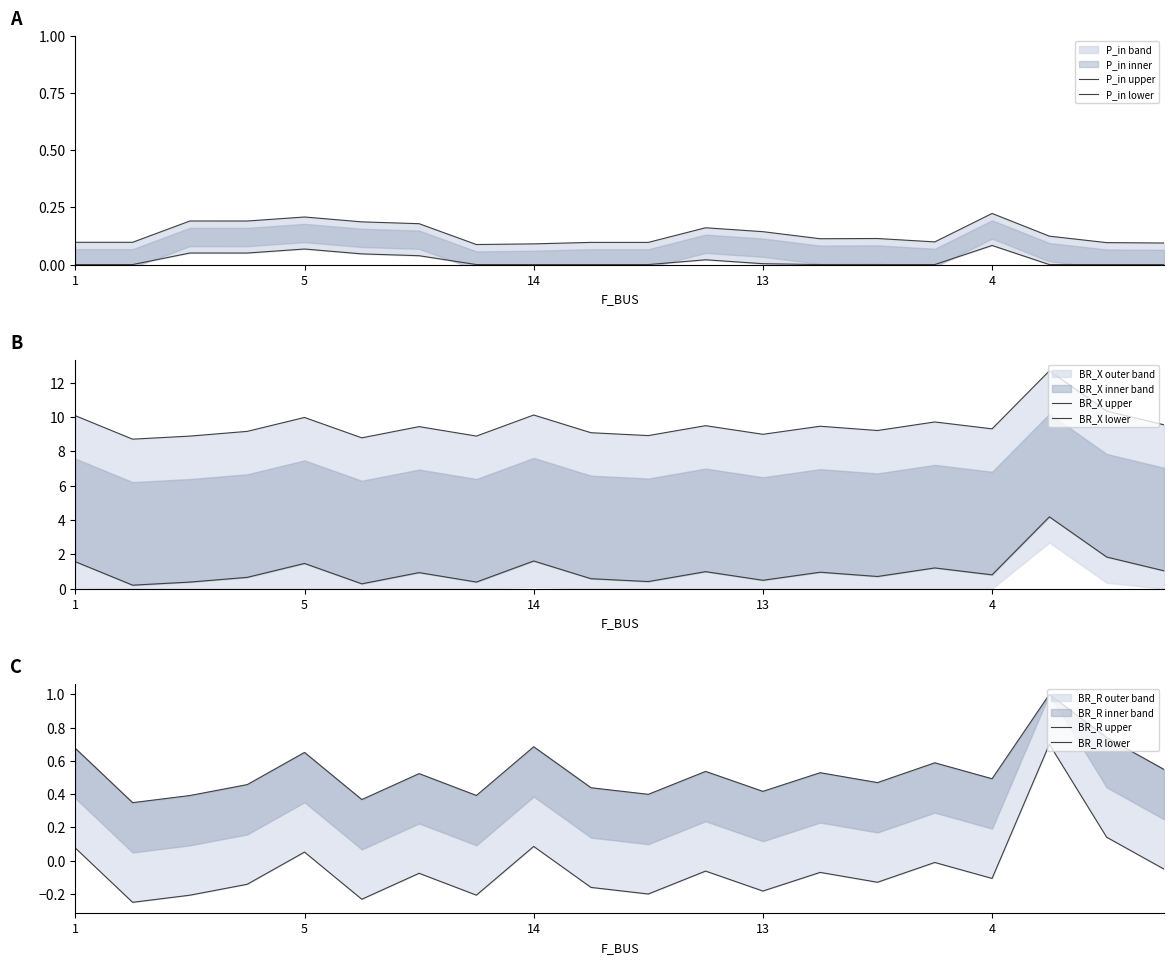

The BR_X upper series shows 10.1 at 1. True or false?

True